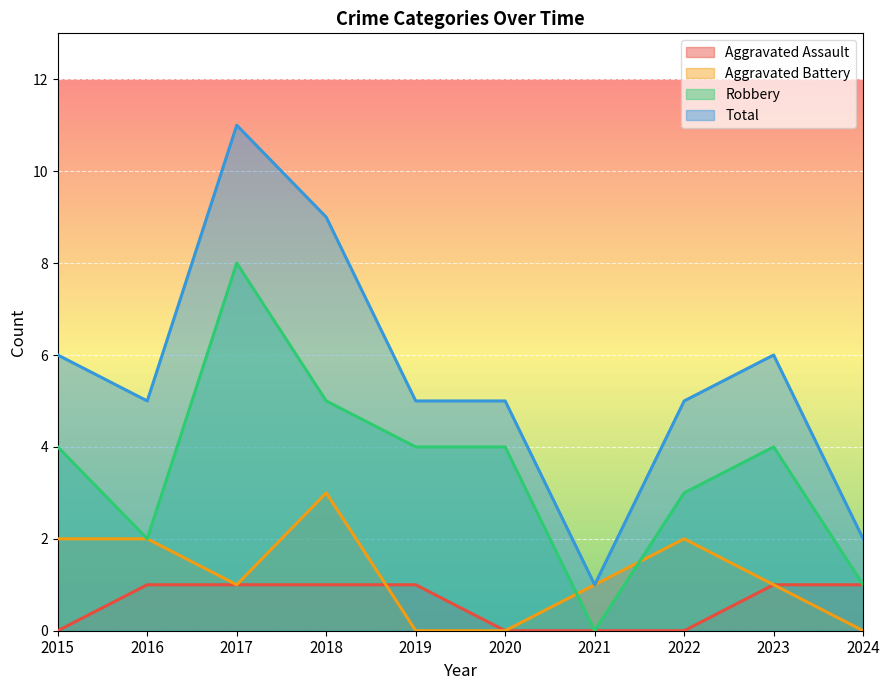

How many lines are shown in the chart?

4